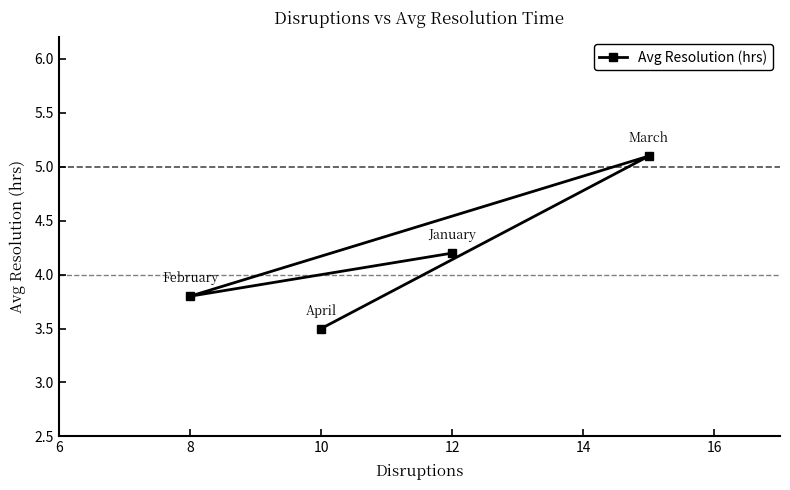

What is the minimum value shown in the chart?

3.5